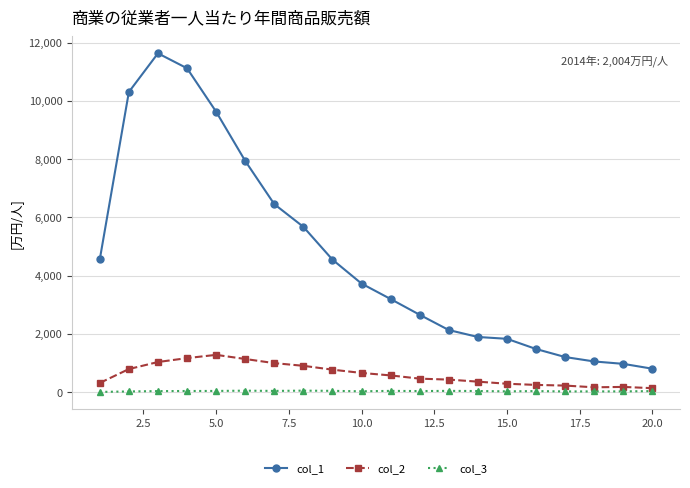

Which series has the largest range (max minus min)?

col_1